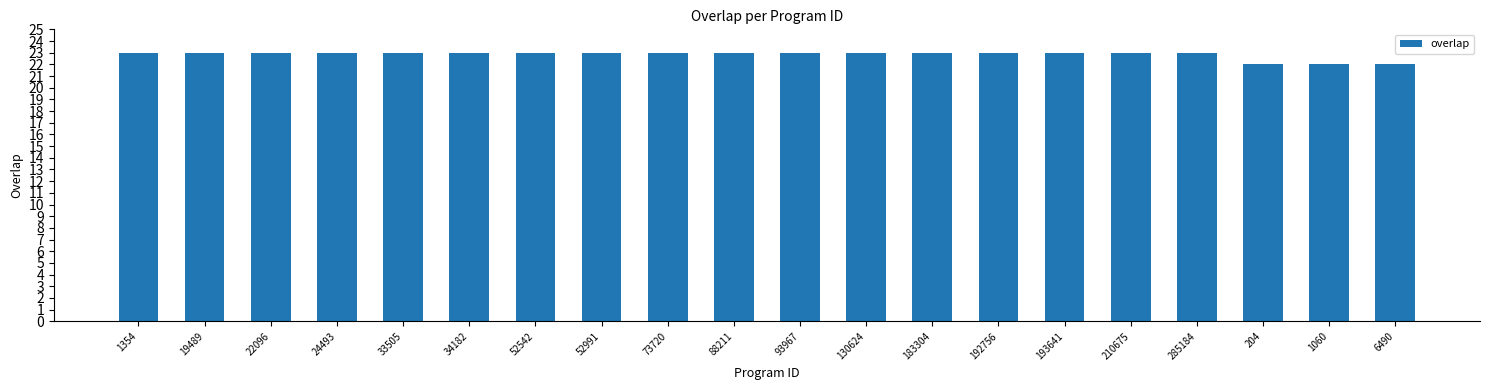

What is the label of the 20th bar from the right?

1354